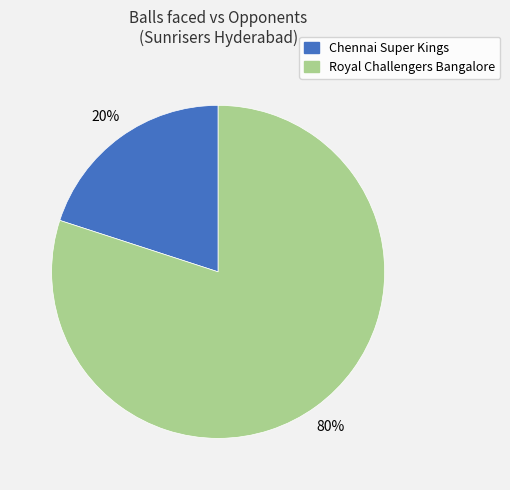

Is Royal Challengers Bangalore the majority of the pie?

Yes